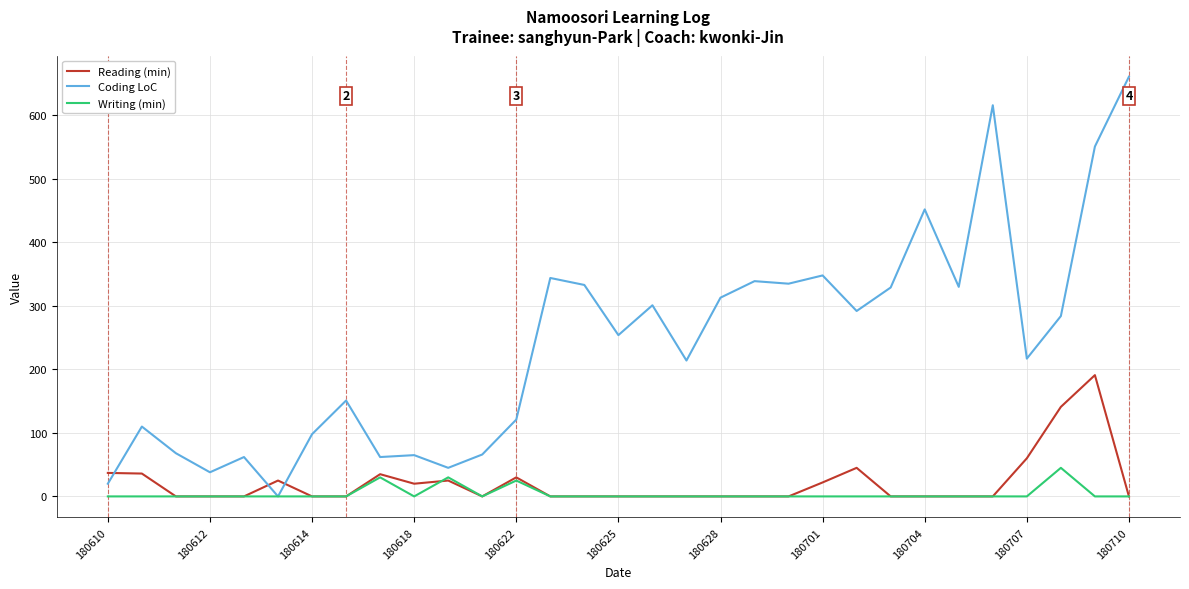

True or false: Reading (min) and Coding LoC cross at least once.

True